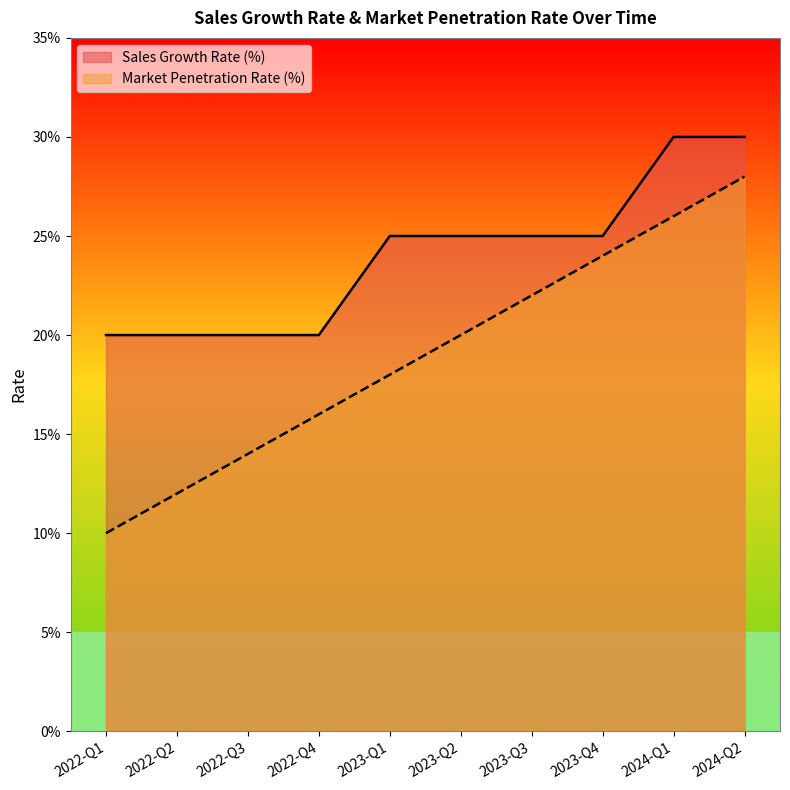

Which label corresponds to the smallest value in the chart?

2022-Q1